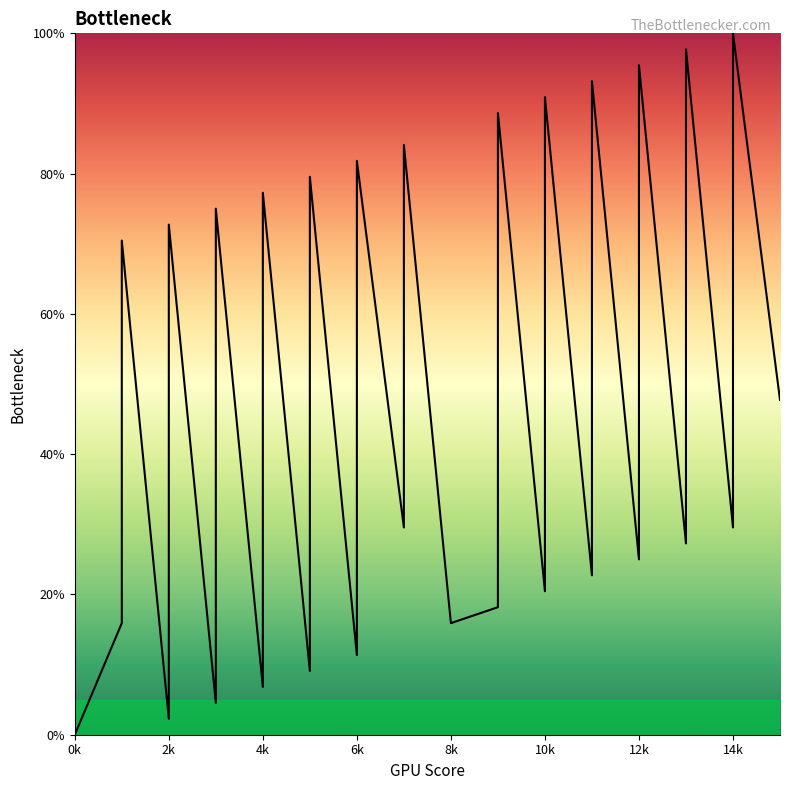

Between 9 and 11, which is larger?

11